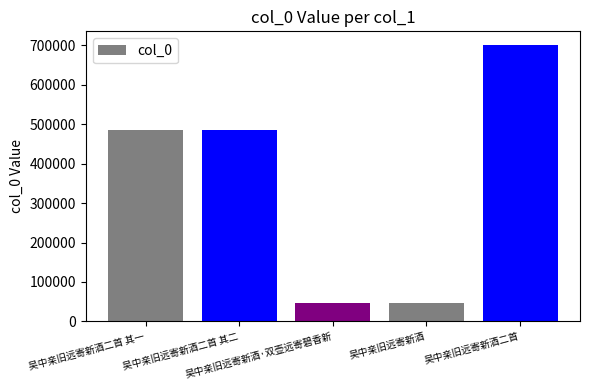

What is the difference between the values at 吴中亲旧远寄新酒·双壶远寄碧香新 and 吴中亲旧远寄新酒二首 其一?

437690